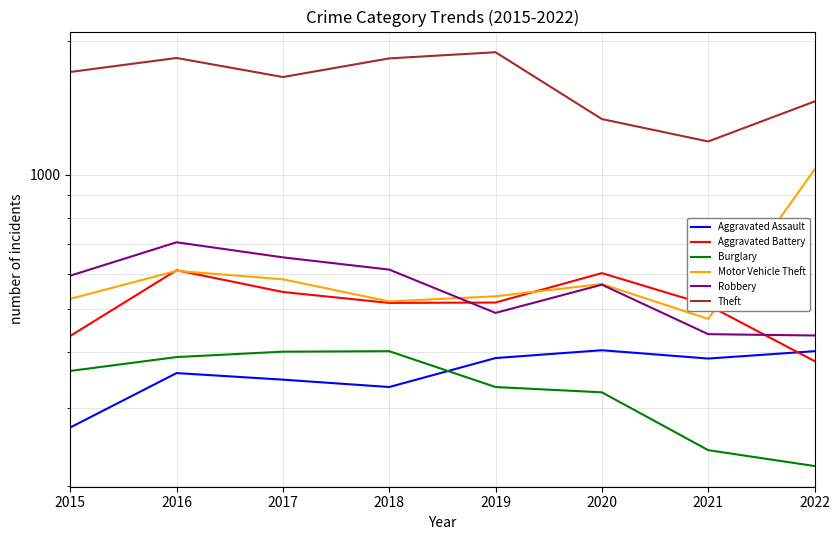

What is the value of the Aggravated Assault point at the 4th from the left?

334